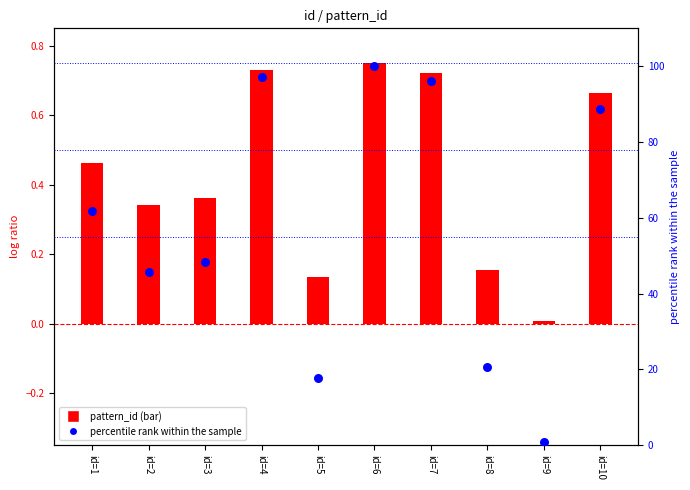

Which series contains the highest Y value?

percentile rank within the sample